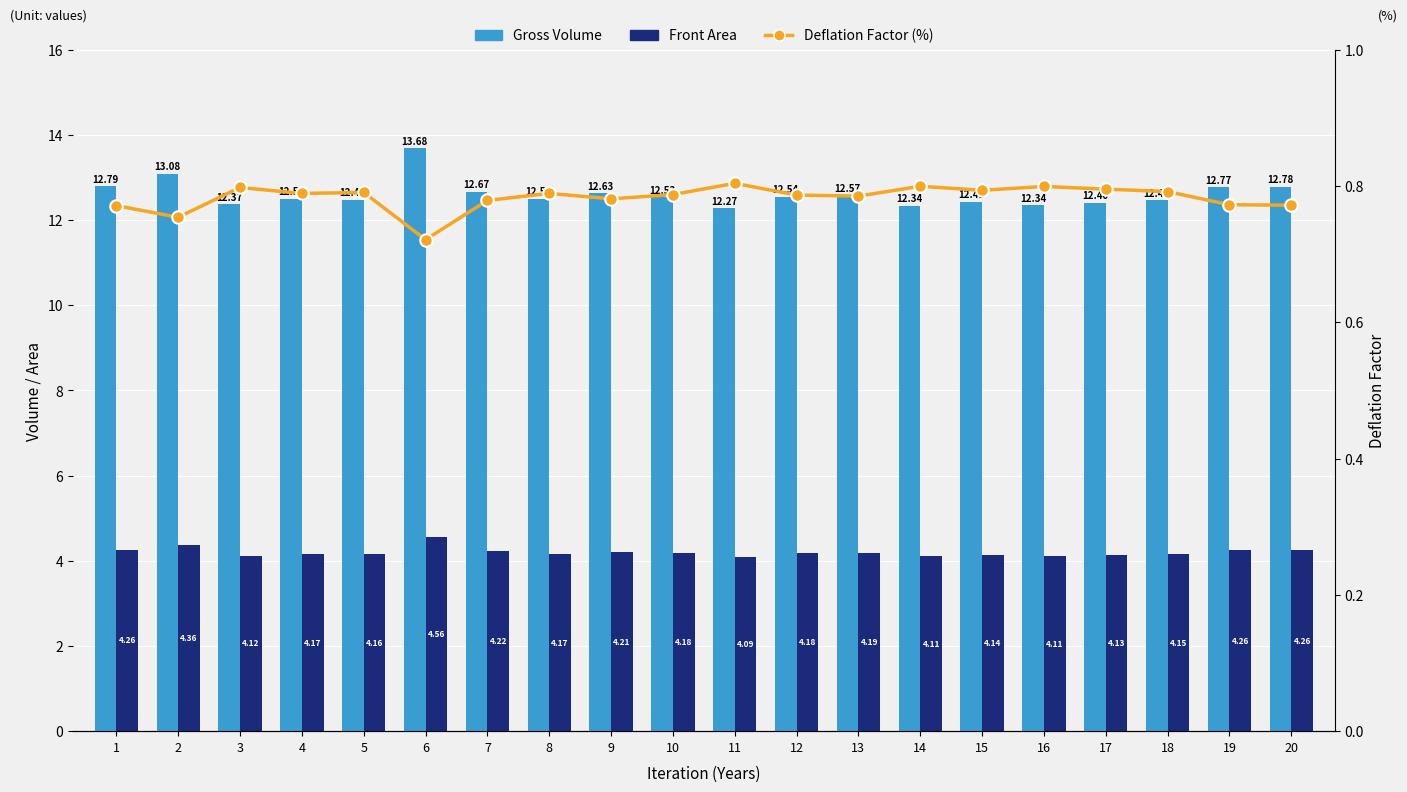

What is the difference between the maximum and second lowest values in the Gross Volume series?

1.3